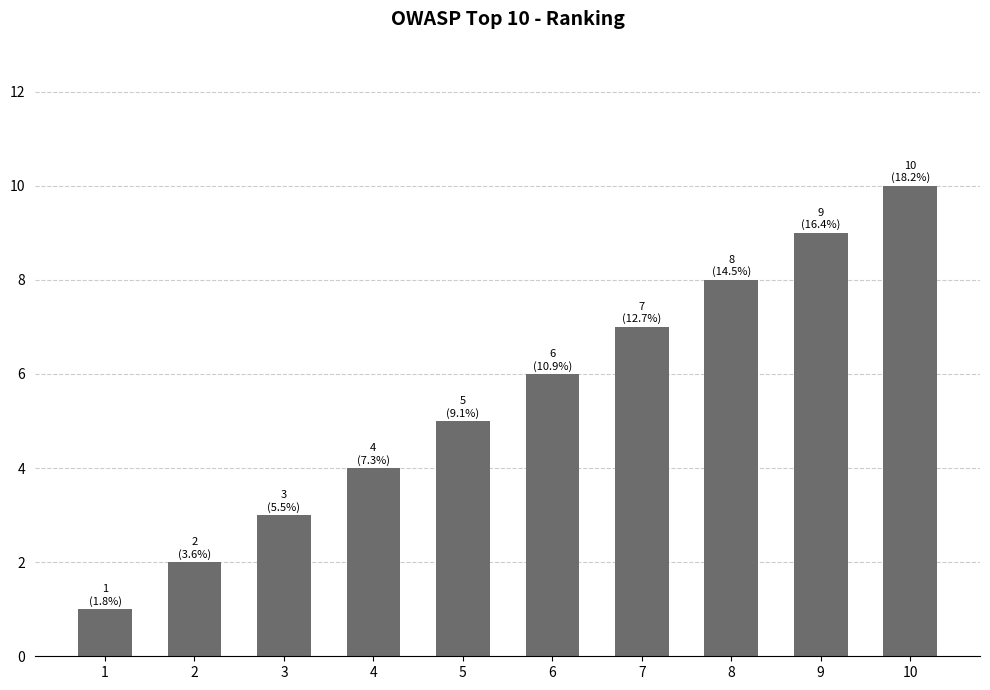

Reading right to left, list all the values displayed in this chart.

10=10	9=9	8=8	7=7	6=6	5=5	4=4	3=3	2=2	1=1